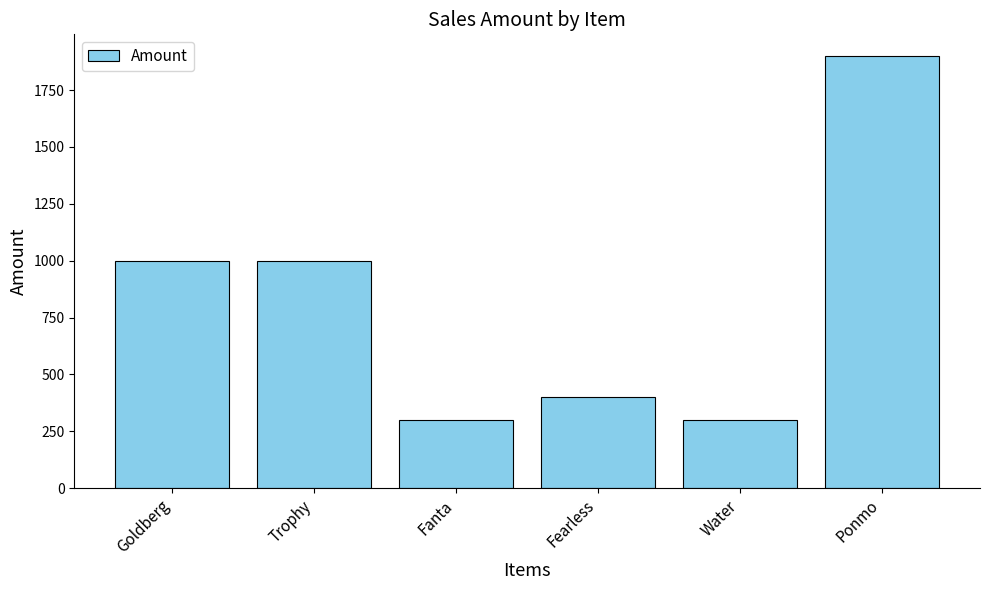

What is the sum of all values?

4900